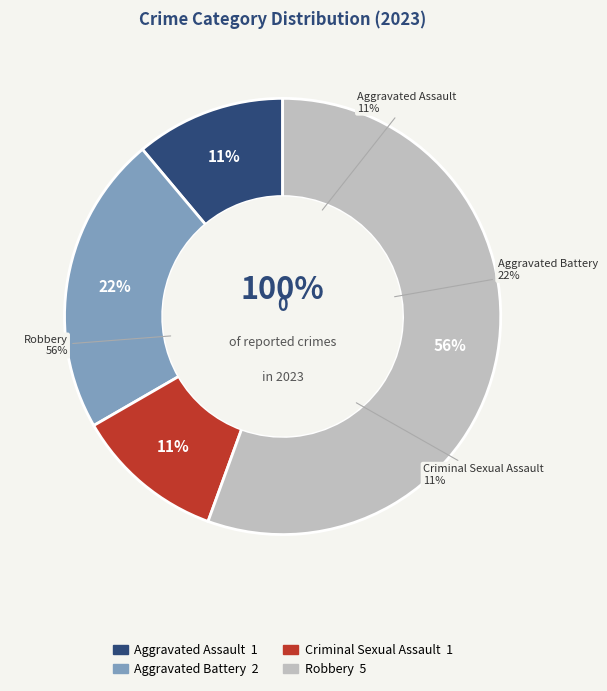

Count the number of slices in the pie.

4